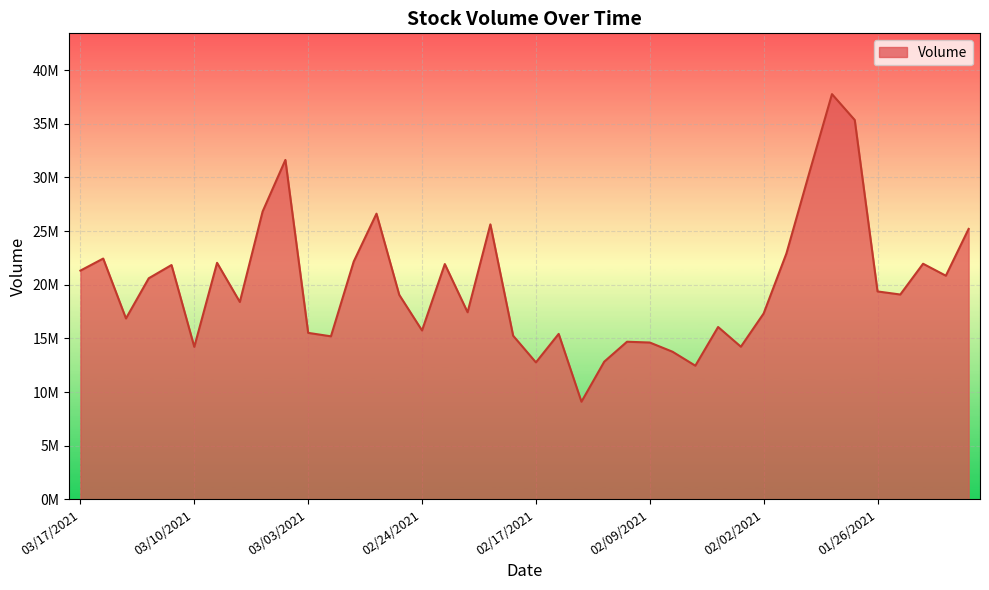

Reading right to left, extract all data points from this chart.

01/20/2021=25199920	01/21/2021=20838690	01/22/2021=21954040	01/25/2021=19086990	01/26/2021=19373640	01/27/2021=35346190	01/28/2021=37758840	01/29/2021=30389500	02/01/2021=22914260	02/02/2021=17320790	02/03/2021=14223380	02/04/2021=16059960	02/05/2021=12454370	02/08/2021=13755190	02/09/2021=14613380	02/10/2021=14687150	02/11/2021=12828570	02/12/2021=9097597	02/16/2021=15417240	02/17/2021=12763240	02/18/2021=15249130	02/19/2021=25622590	02/22/2021=17434870	02/23/2021=21924560	02/24/2021=15736120	02/25/2021=19053140	02/26/2021=26619520	03/01/2021=22157260	03/02/2021=15191720	03/03/2021=15513520	03/04/2021=31626460	03/05/2021=26820060	03/08/2021=18391770	03/09/2021=22039740	03/10/2021=14210320	03/11/2021=21833980	03/12/2021=20600200	03/15/2021=16856750	03/16/2021=22437670	03/17/2021=21315040